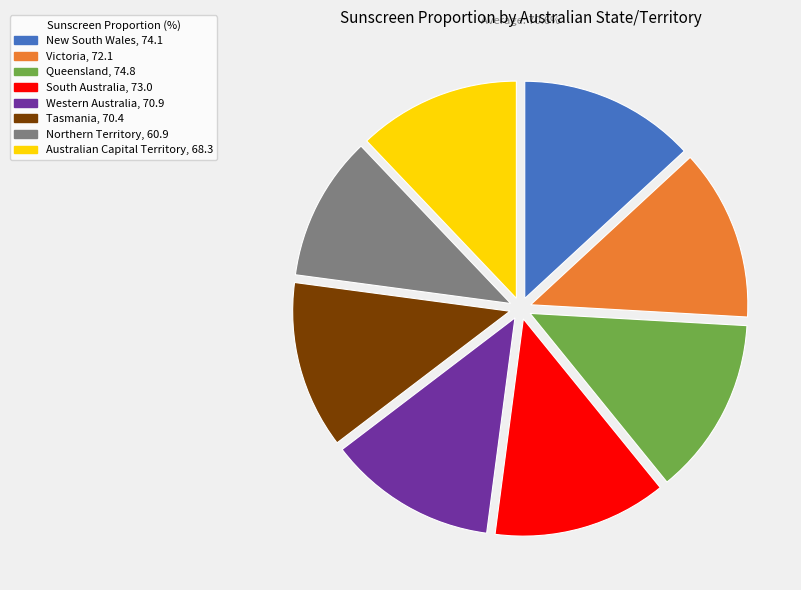

Is it true that Western Australia, 70.9 is 13% of the pie?

True